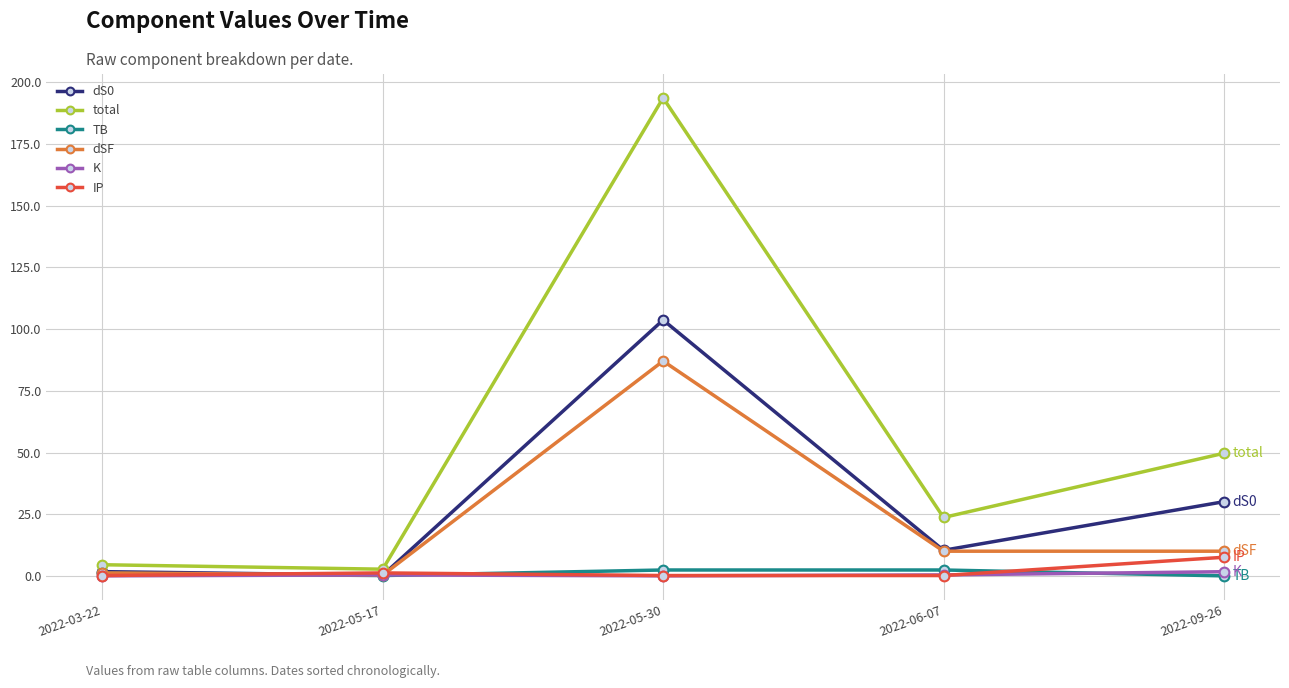

What is the greatest value displayed?

193.7